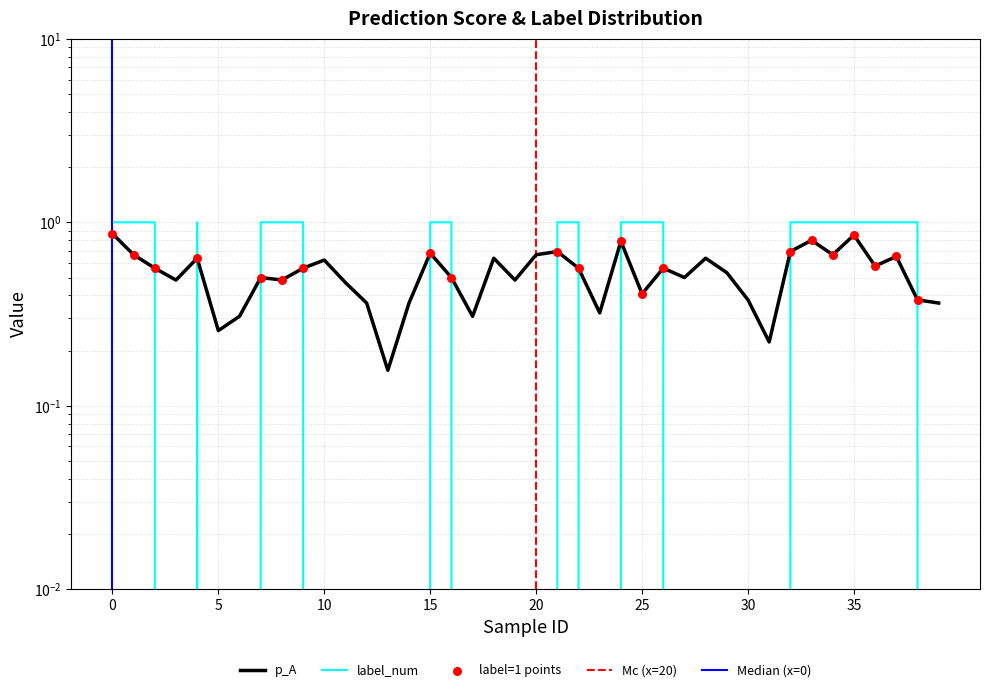

Is the value of label_num at 1 greater than the value of p_A at 27?

Yes